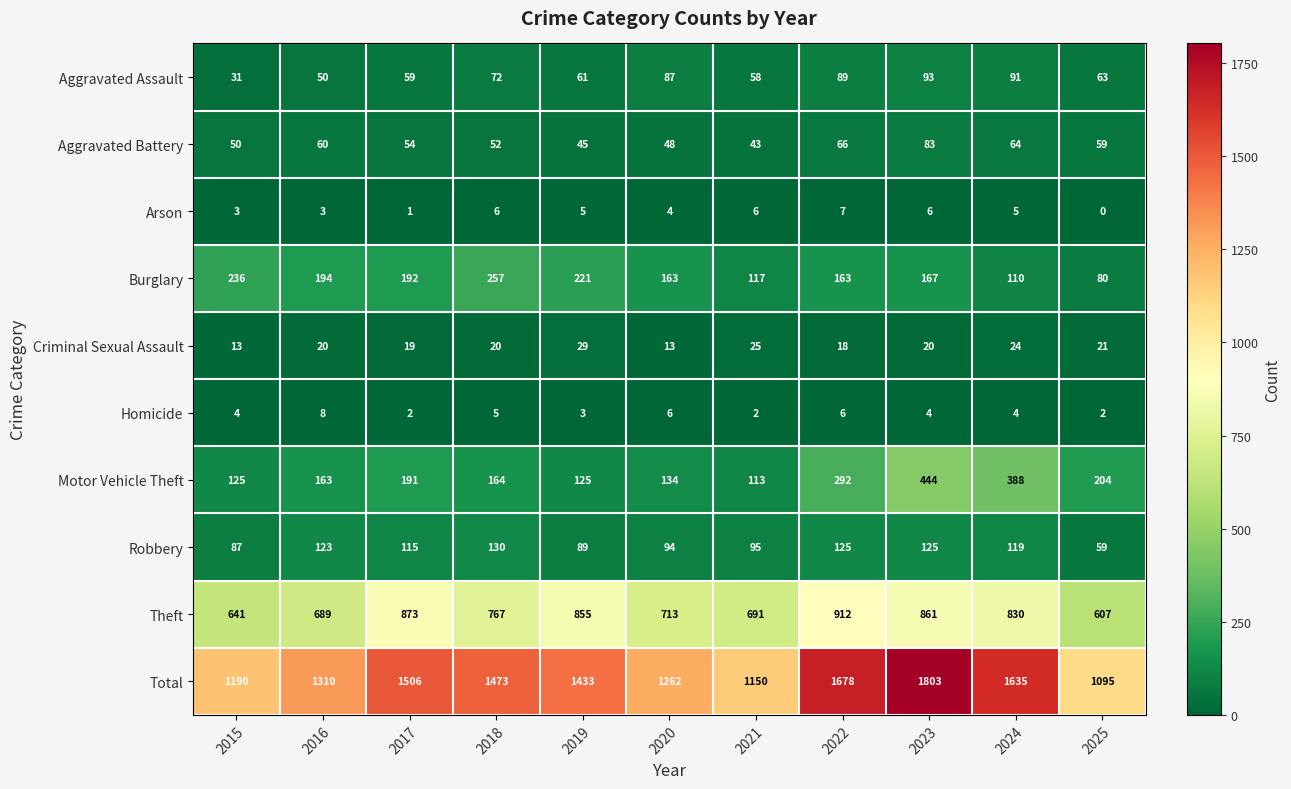

What is the maximum value shown in the chart?

1803